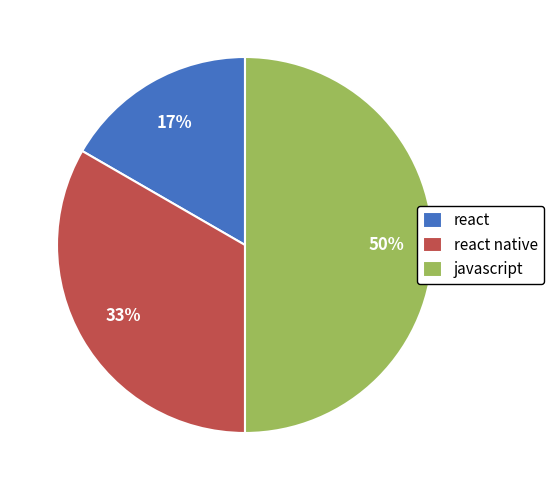

The react slice represents 17% of the pie. True or false?

True